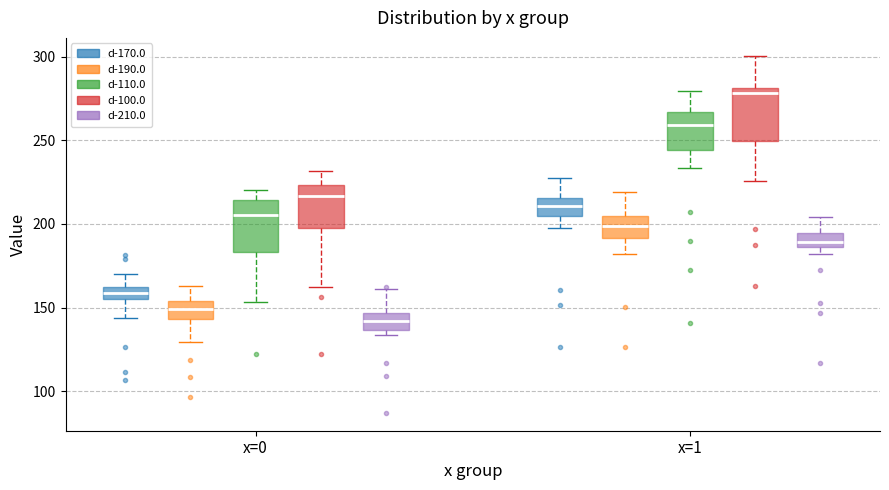

Which box has the lowest median line?

x=0 (d-210.0)